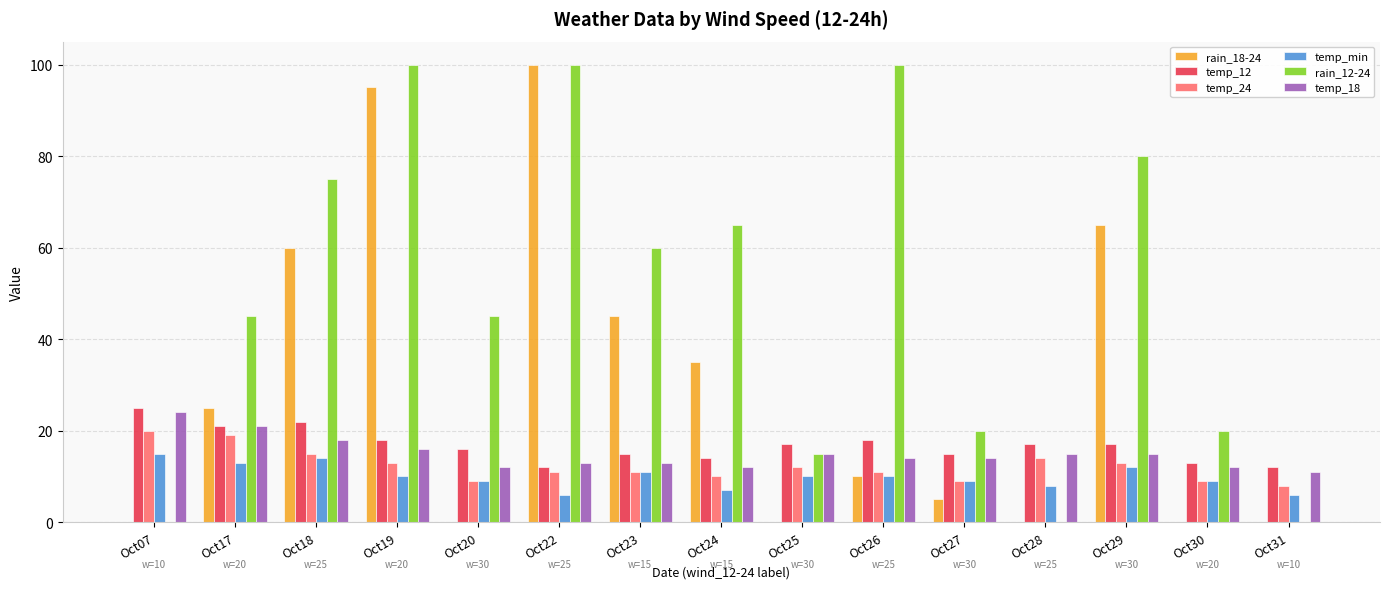

True or false: rain_12-24 has a value of 117 at Oct24.

False